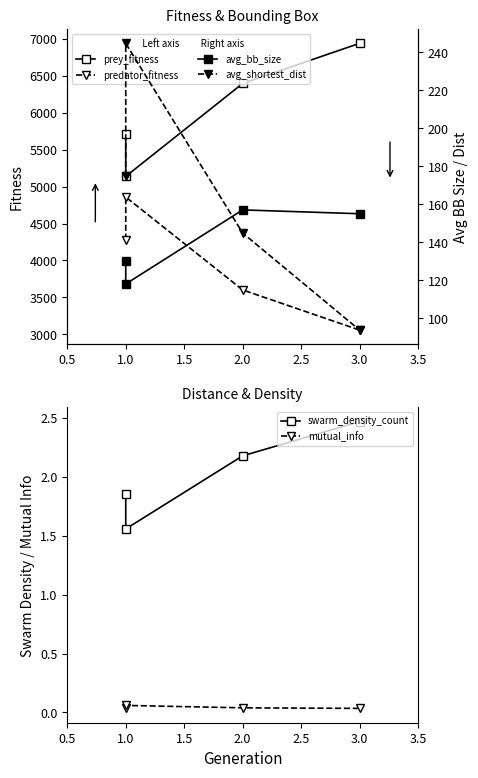

Between 1.0 and 3.0, which is larger?

3.0